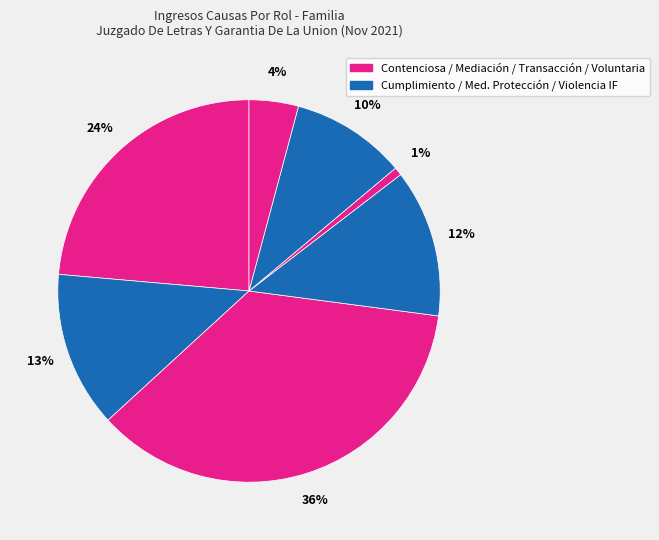

Which slice is the largest?

Mediación